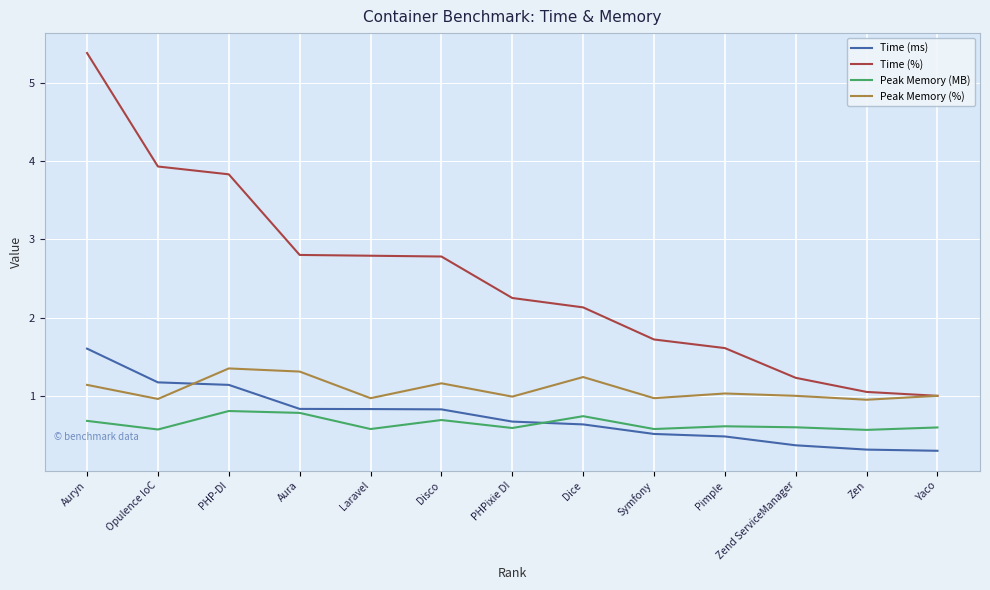

Reading left to right, transcribe all the data shown in this chart.

Time (ms): 1.6	1.2	1.1	0.8	0.8	0.8	0.7	0.6	0.5	0.5	0.4	0.3	0.3
Time (%): 5.4	3.9	3.8	2.8	2.8	2.8	2.2	2.1	1.7	1.6	1.2	1.1	1.0
Peak Memory (MB): 0.7	0.6	0.8	0.8	0.6	0.7	0.6	0.7	0.6	0.6	0.6	0.6	0.6
Peak Memory (%): 1.1	1.0	1.4	1.3	1.0	1.2	1.0	1.2	1.0	1.0	1.0	0.9	1.0